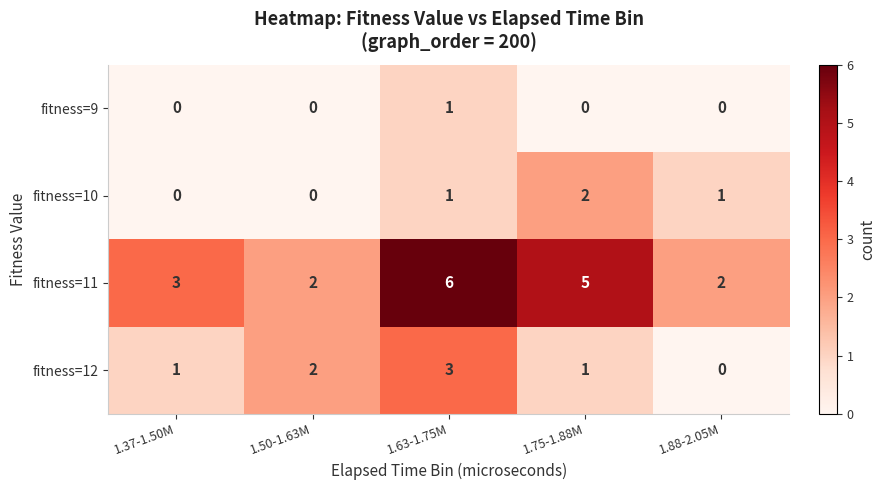

What is the average value of the fitness=11 series?

4